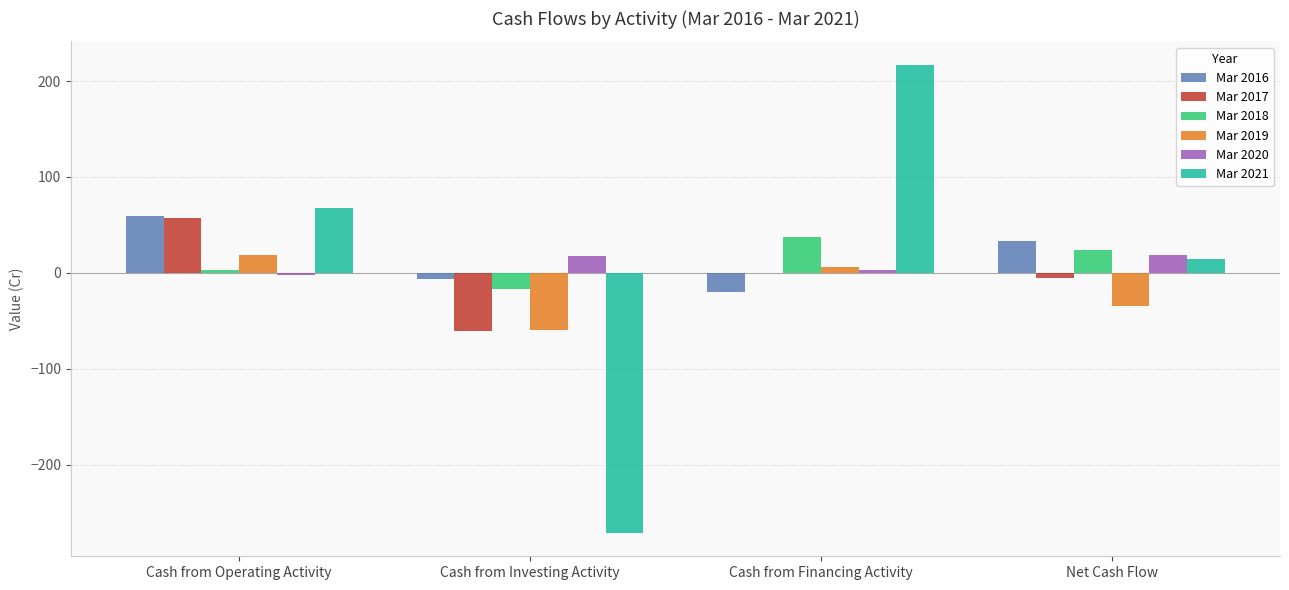

Between Cash from Financing Activity and Net Cash Flow, which series saw the biggest shift?

Mar 2021